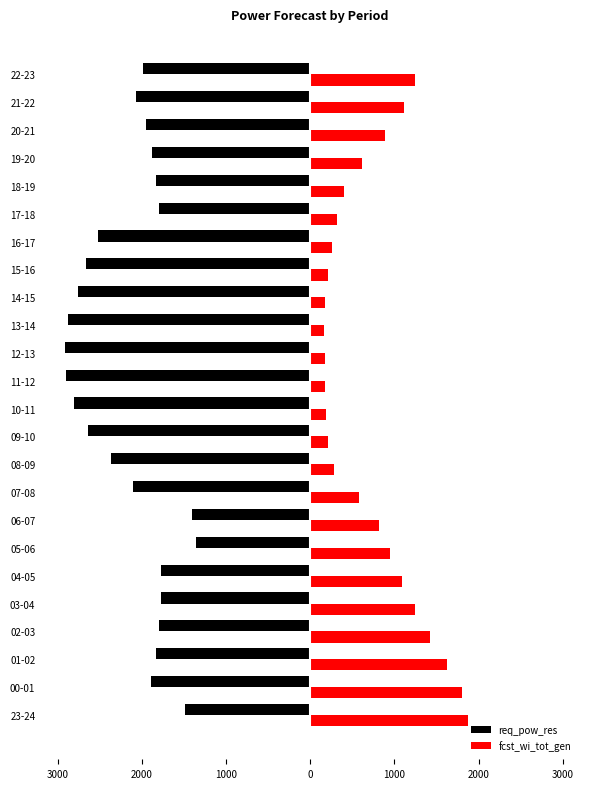

What is the maximum value shown in the chart?

1872